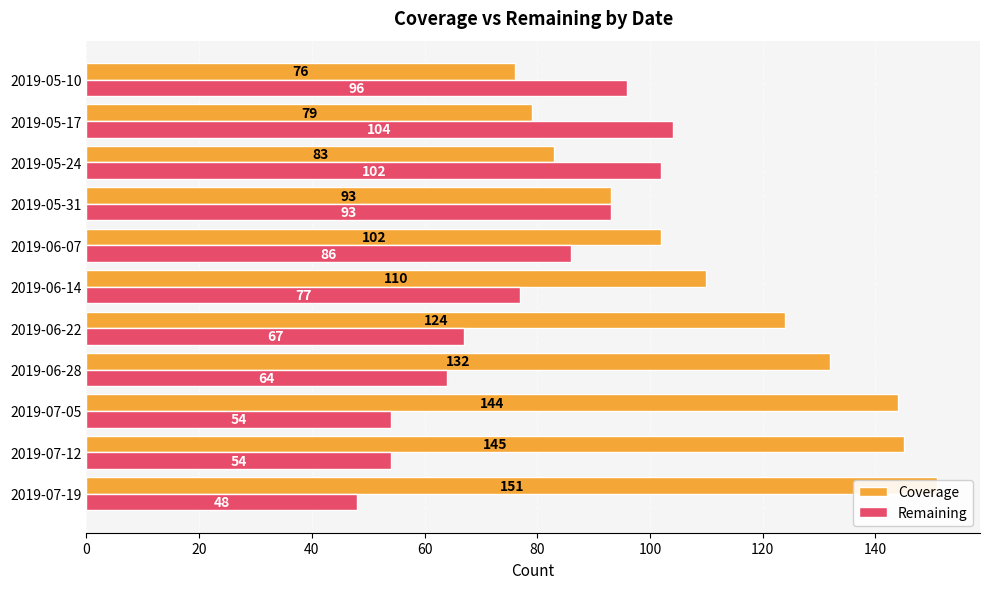

Rank the series by their average value, from highest to lowest.

Coverage, Remaining